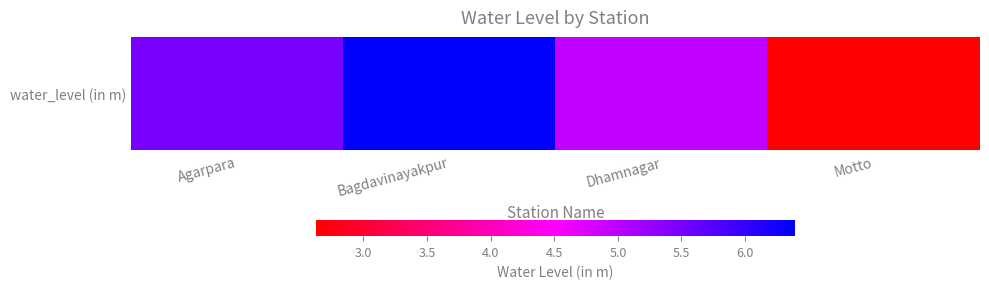

What is the change in value from Agarpara to Dhamnagar?

-0.5